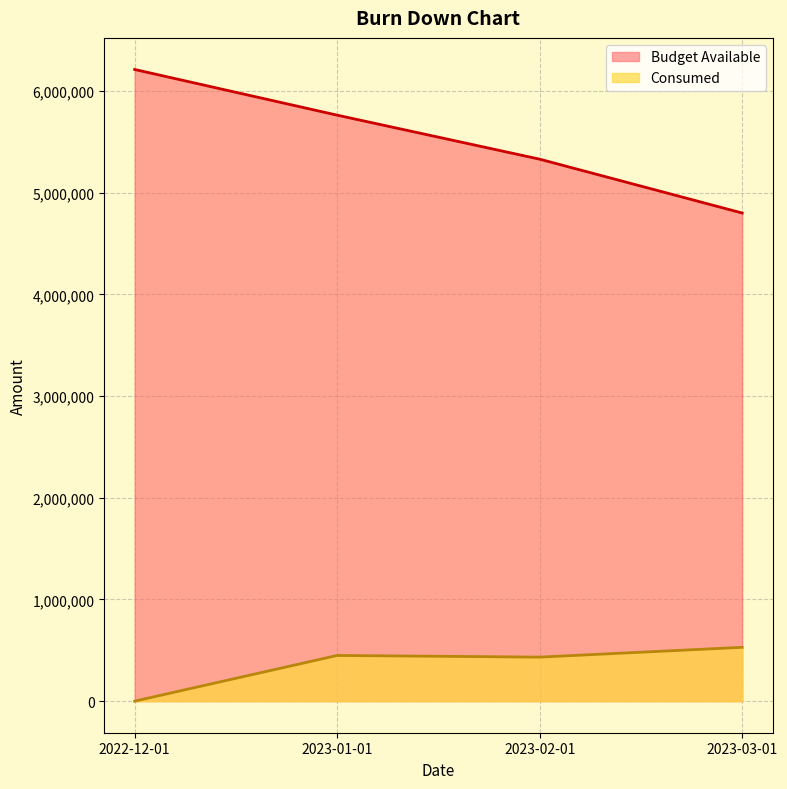

Where does the Consumed series first go above 449381?

2023-01-01